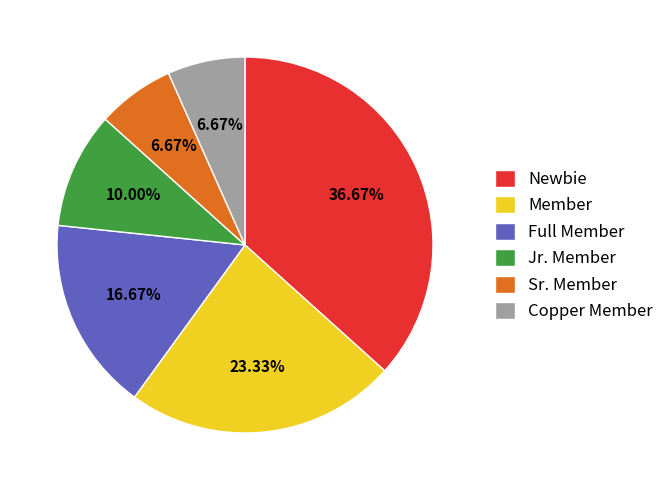

Which category has the biggest portion of the pie?

Newbie